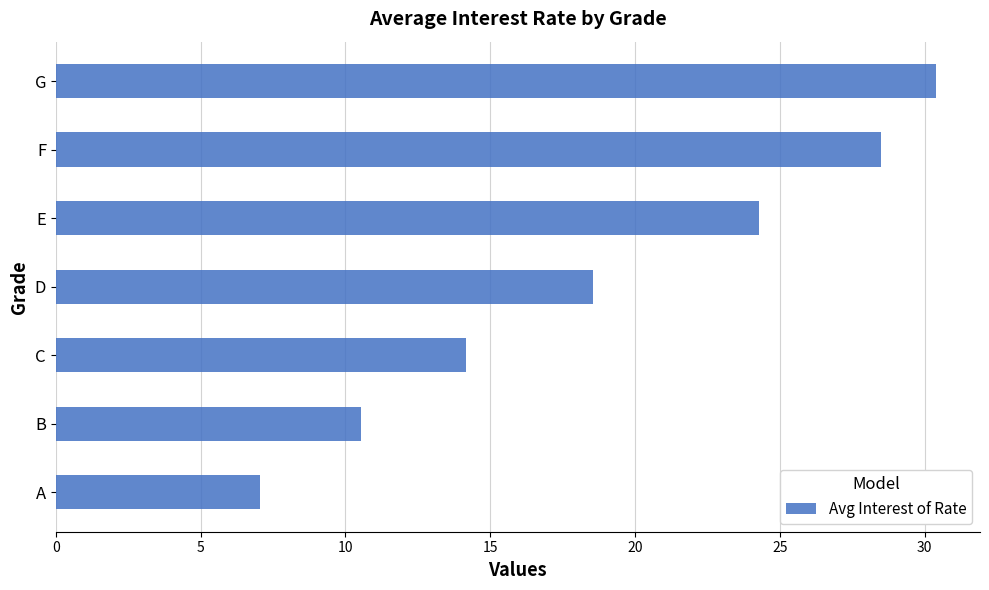

What is the difference between the maximum and minimum values?

23.3